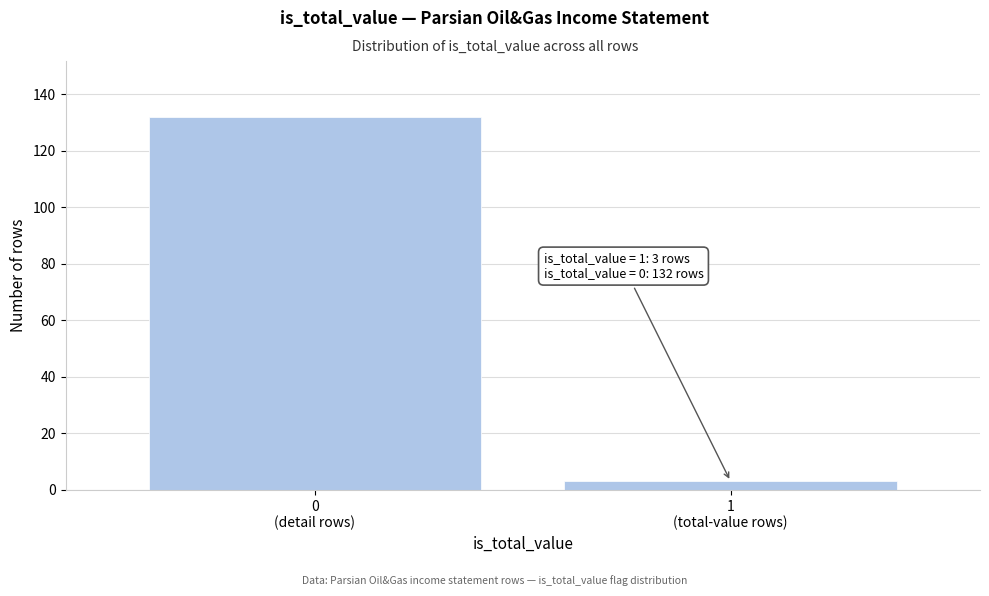

Reading right to left, what are all the values shown in this chart?

3	132